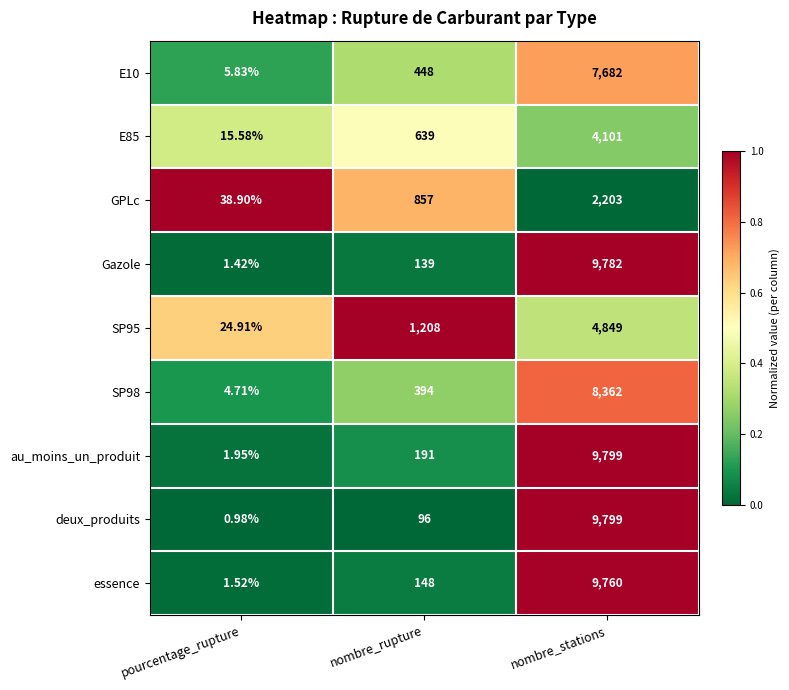

Which series changed the most between pourcentage_rupture and nombre_stations?

deux_produits